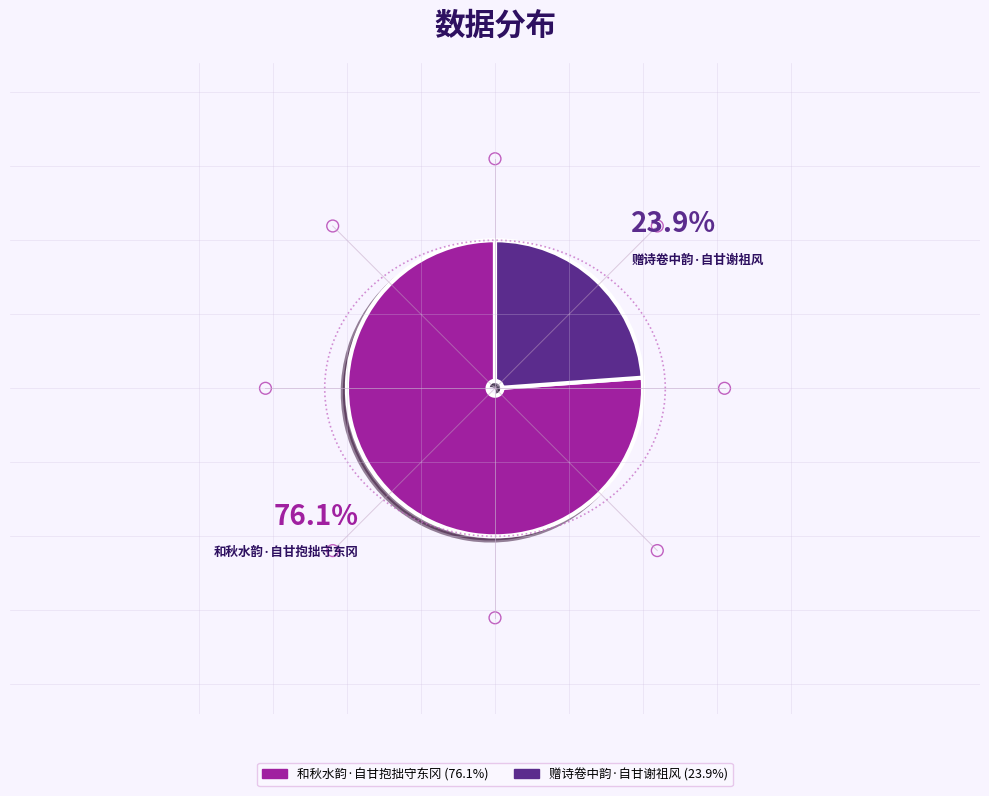

Which category accounts for the majority?

和秋水韵·自甘抱拙守东冈